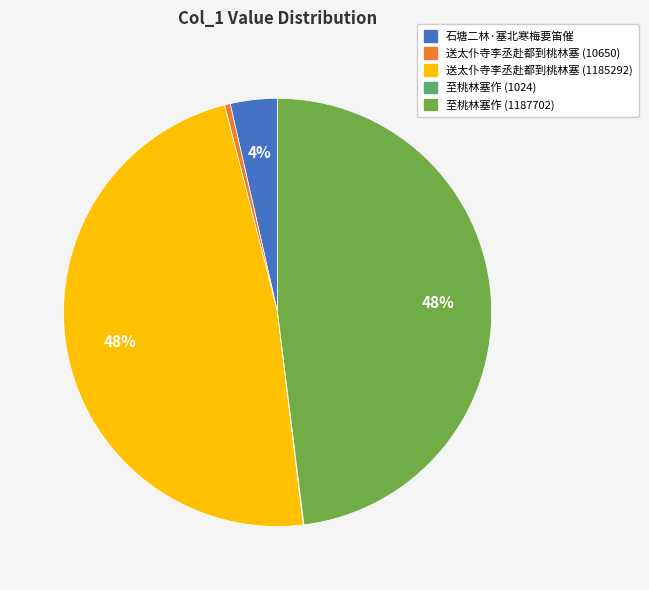

To the nearest percent, what is the difference between the largest and smallest slice percentages?

48%